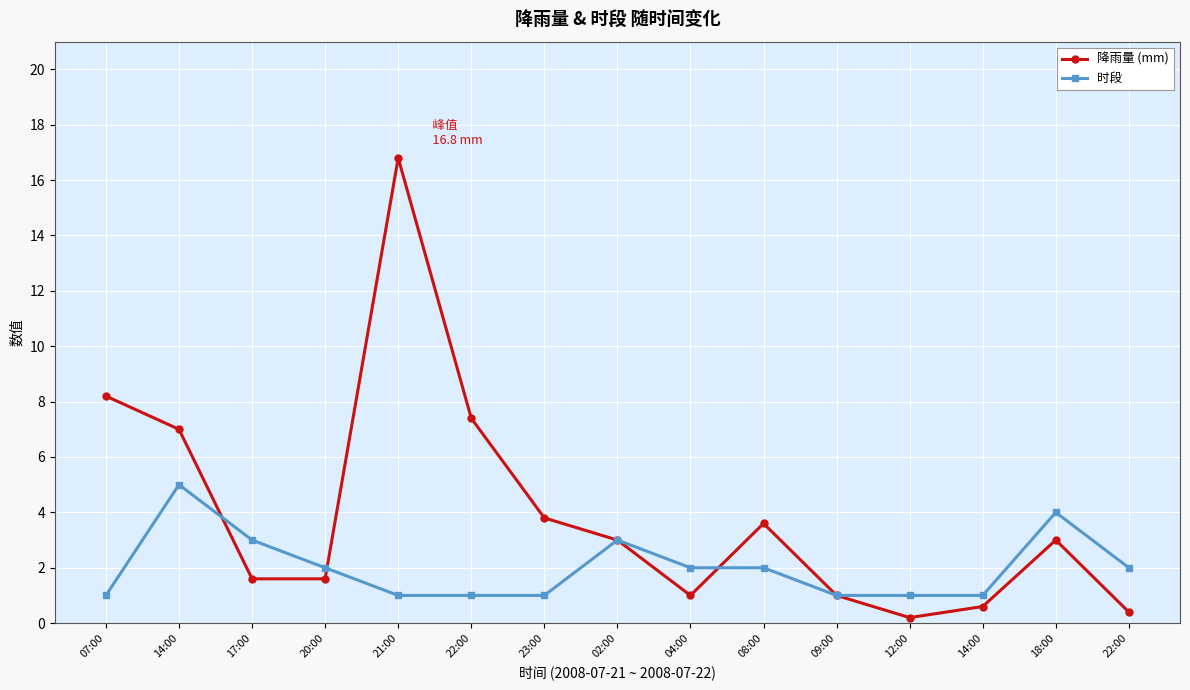

What are all the series names shown in the legend?

降雨量 (mm), 时段